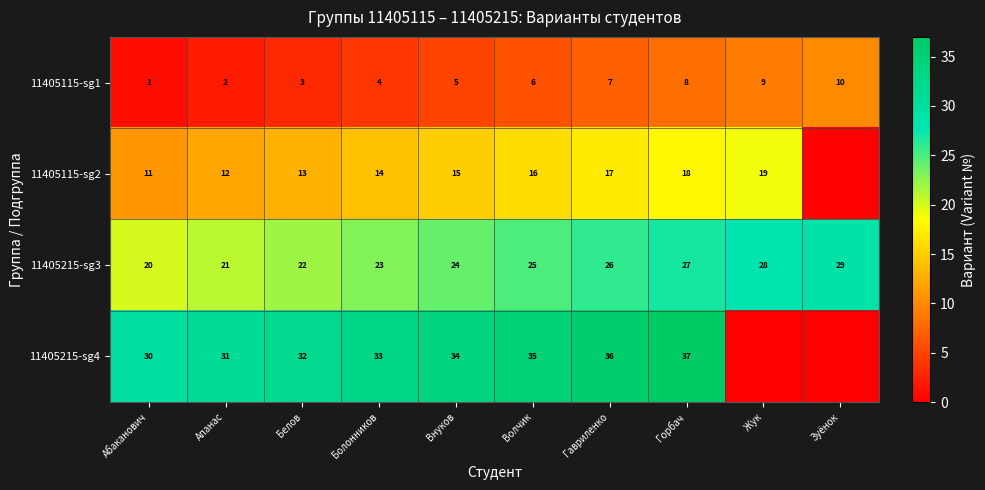

True or false: 11405215-sg3 has a value of 20 at Абаканович.

True